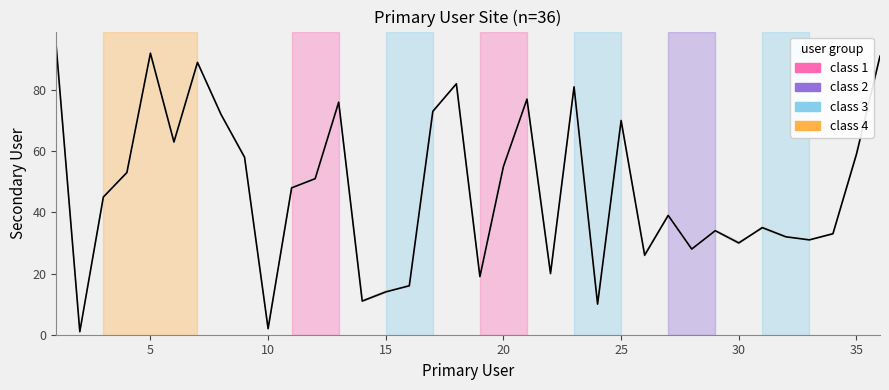

What is the minimum value shown in the chart?

1